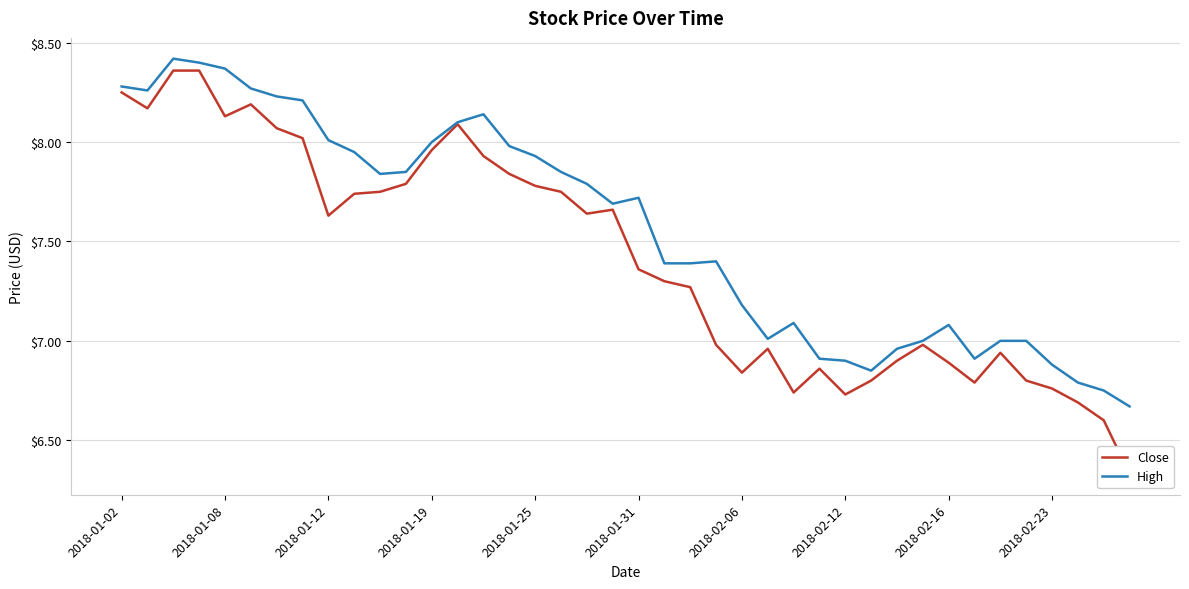

In Close, how many points are lower than both neighbors (excluding endpoints)?

8